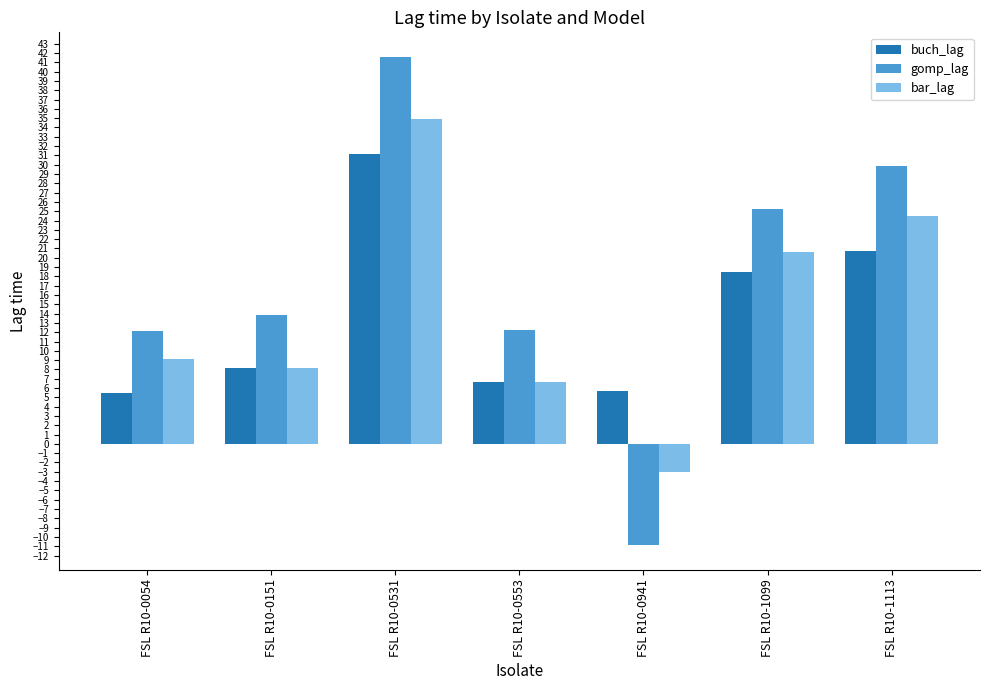

The value of bar_lag at FSL R10-0531 is 34.9. True or false?

True